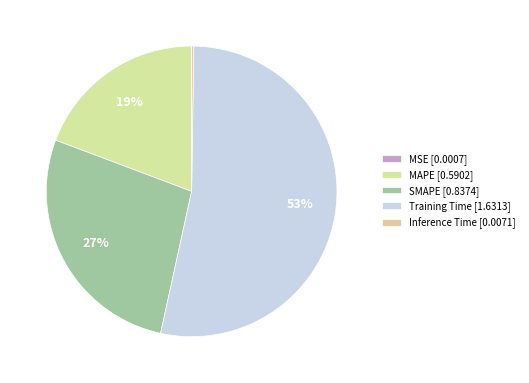

To the nearest percent, what percentage of the pie is SMAPE?

27%